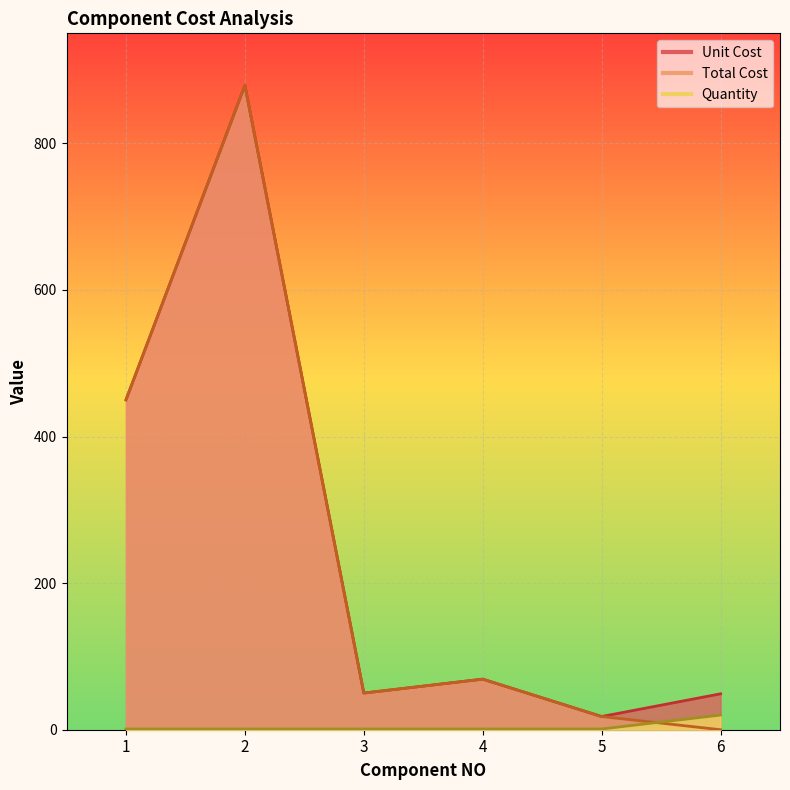

Which series changed the most between 3 and 4?

Unit Cost line